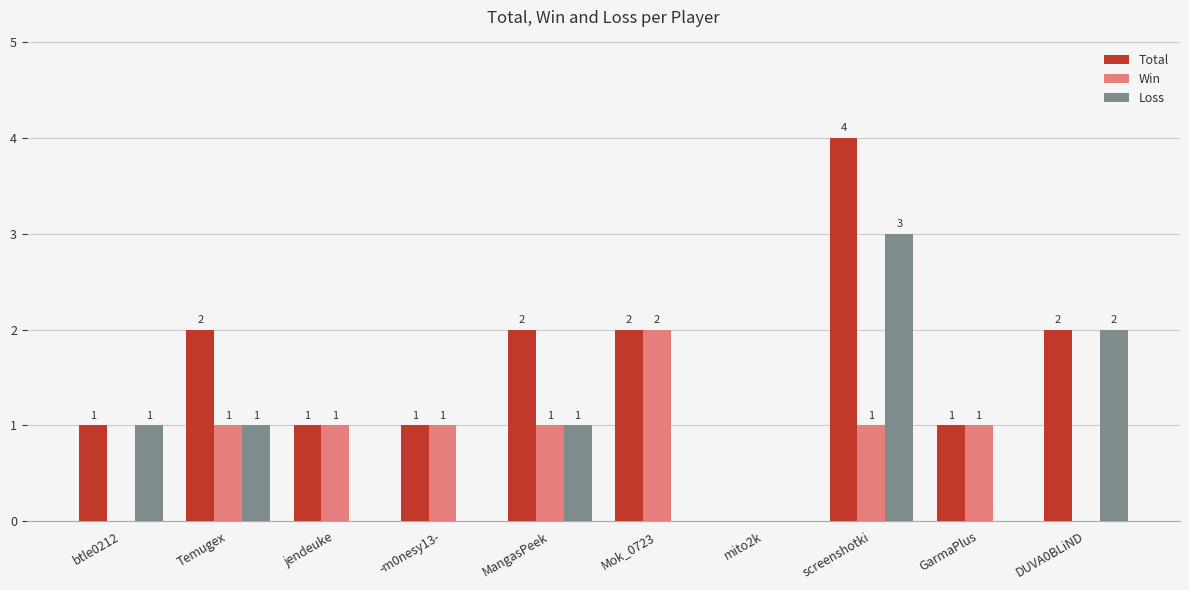

Reading left to right, transcribe all the data shown in this chart.

Total: 1	2	1	1	2	2	0	4	1	2
Win: 0	1	1	1	1	2	0	1	1	0
Loss: 1	1	0	0	1	0	0	3	0	2